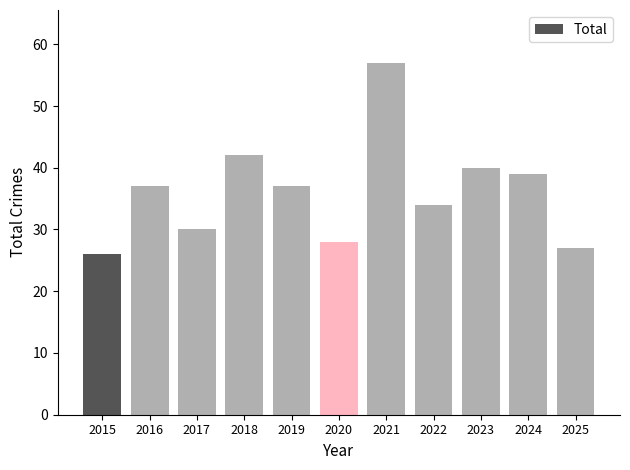

What is the change in value from 2019 to 2025?

-10